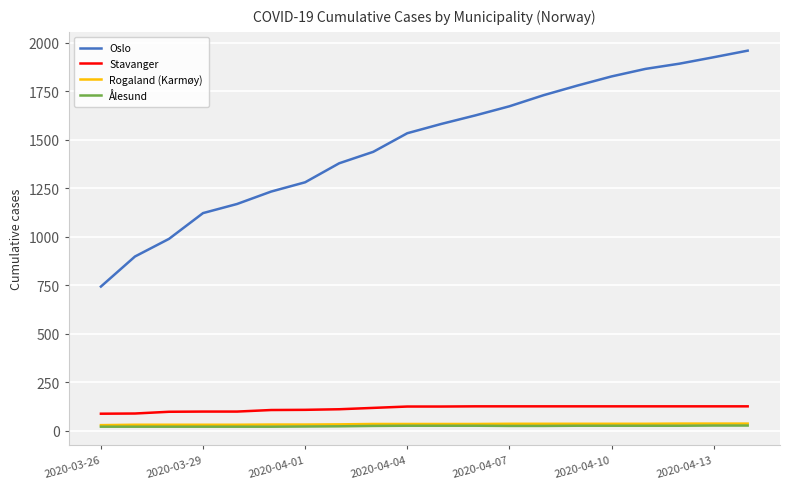

What is the minimum value shown in the chart?

20